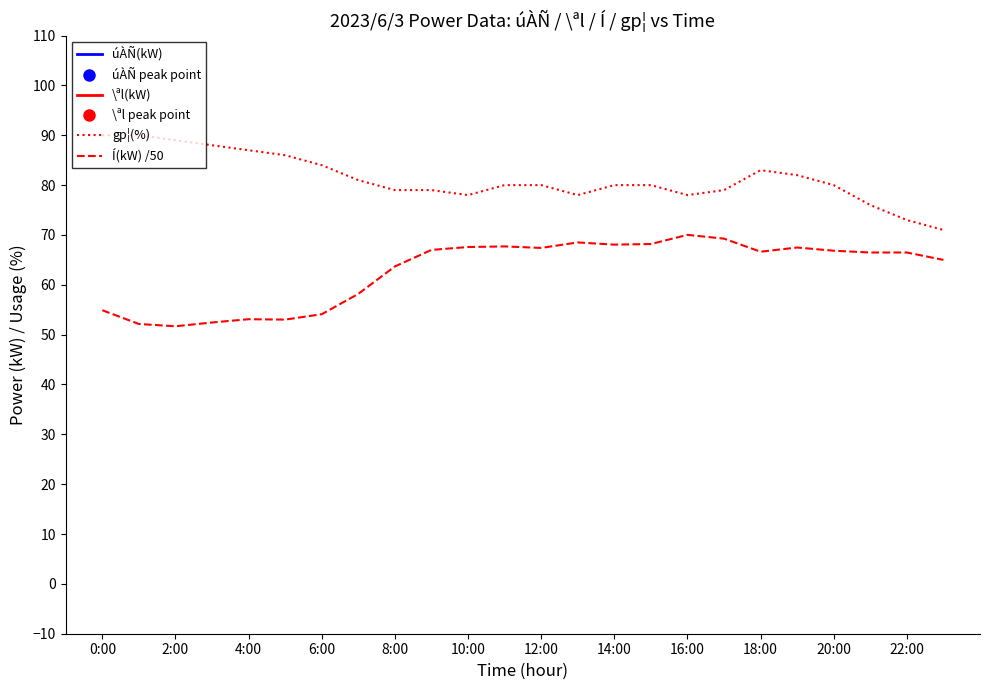

True or false: Í(kW) /50 and gp¦(%) intersect in this chart.

False